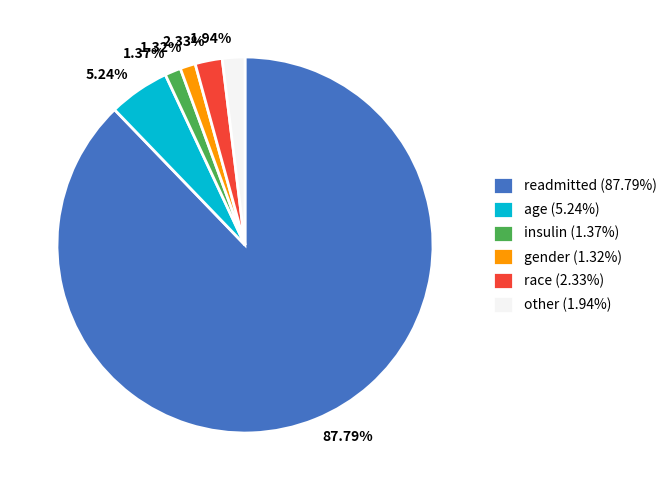

Approximately how many times larger is the value at 1.37% compared to 1.94%?

0.7